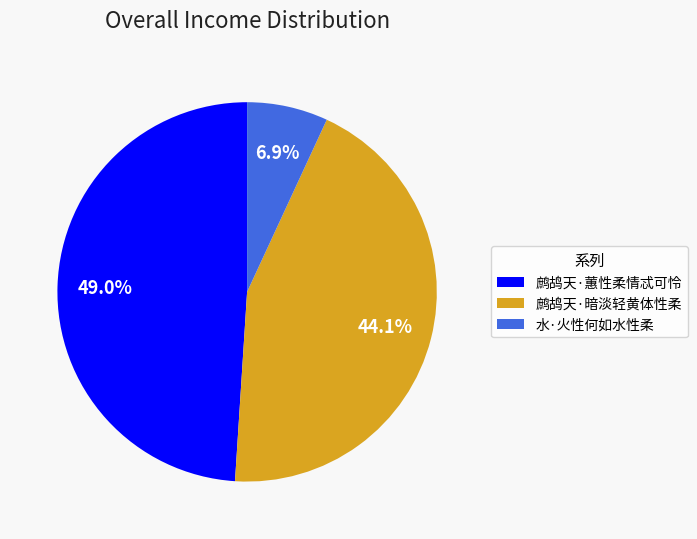

Count the number of slices in the pie.

3